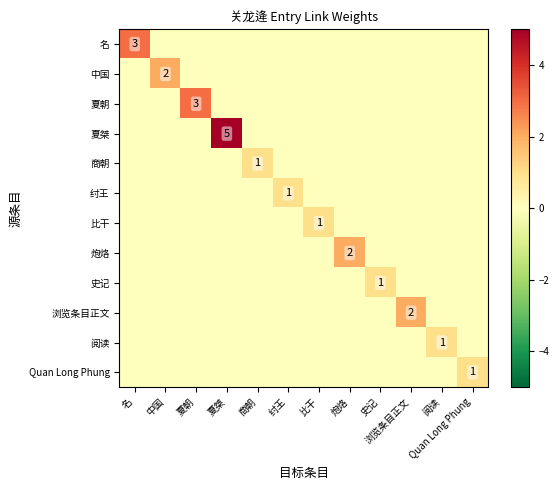

Is the value of 纣王 at 夏桀 greater than the value of 商朝 at 比干?

No